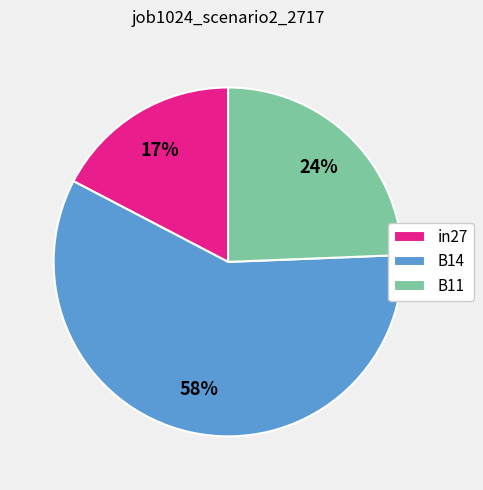

How many segments does this pie chart have?

3